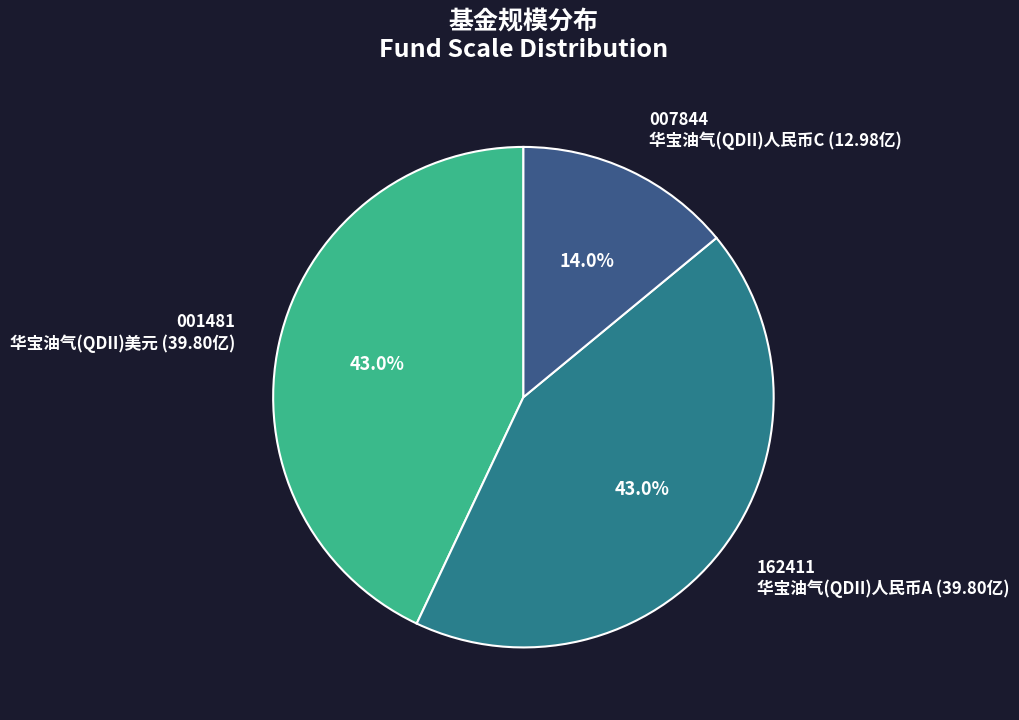

Does any single category account for the majority?

No